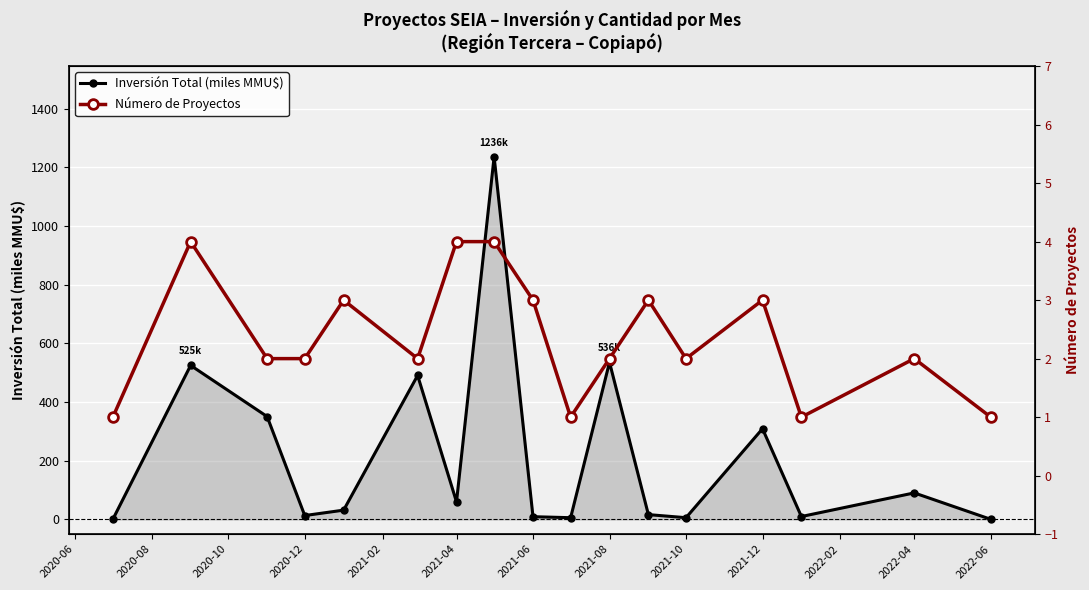

How many values in the Inversión Total (miles MMU$) series are below 31?

8